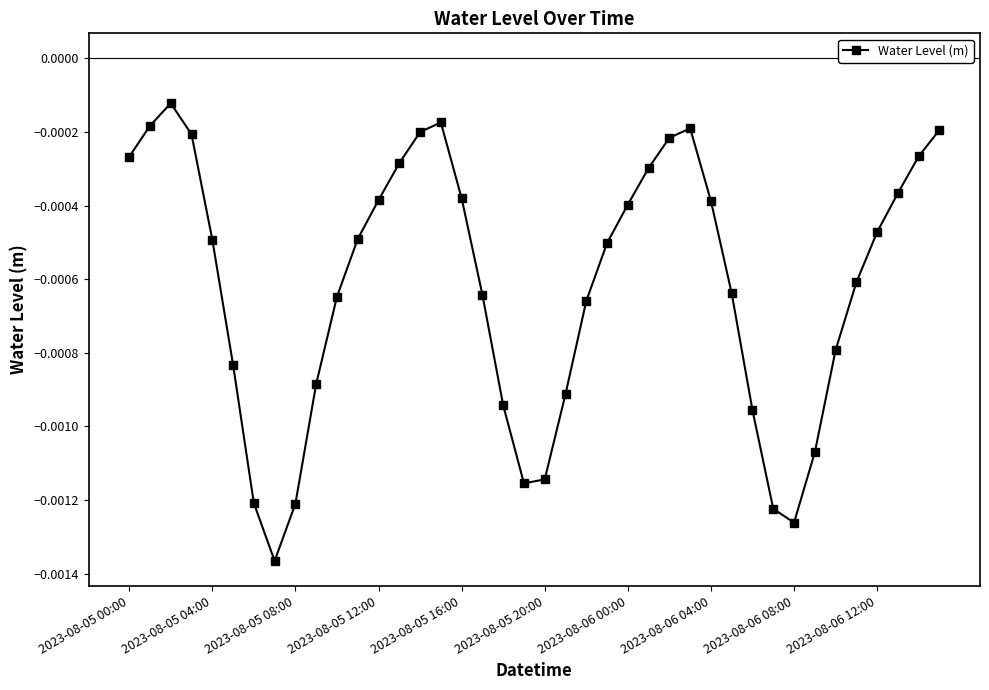

How many interior local peaks (higher than both neighbors) does the data have?

3